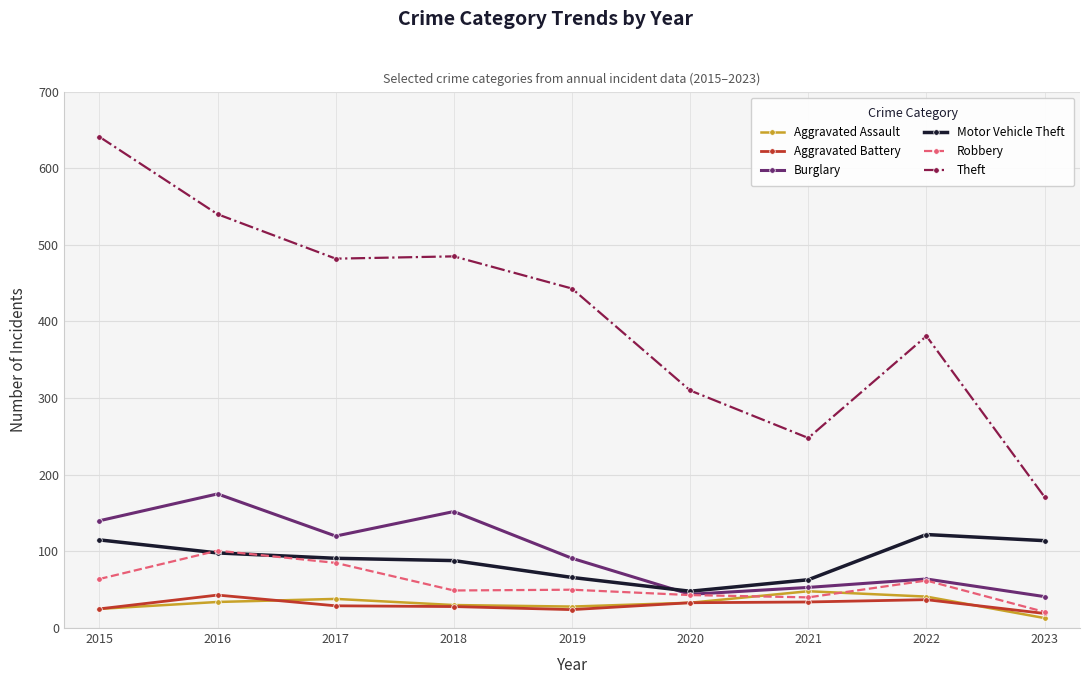

What is the greatest value displayed?

641